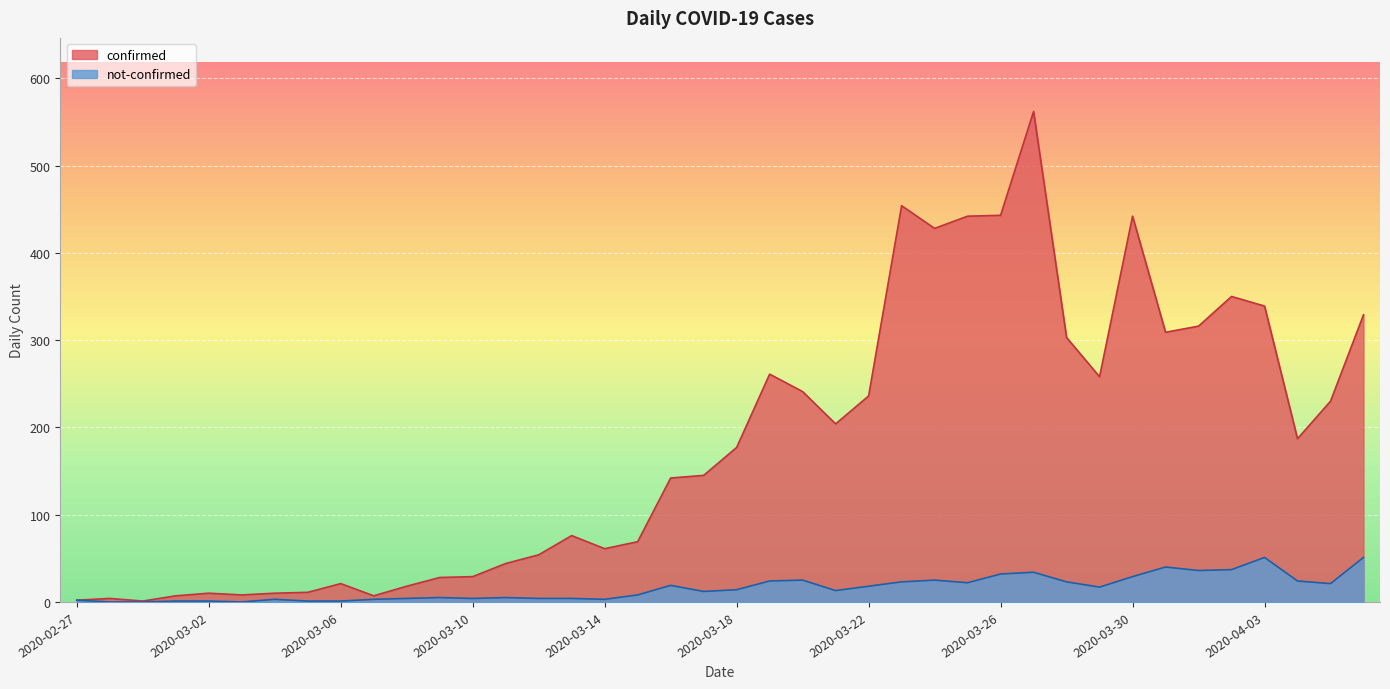

True or false: confirmed and not-confirmed intersect in this chart.

False